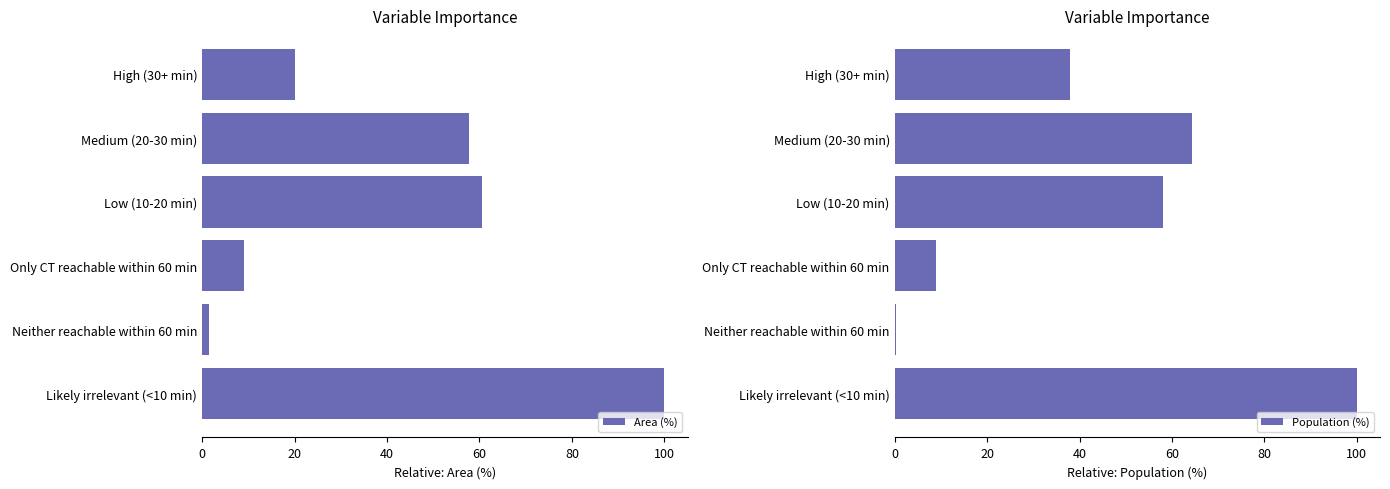

Reading left to right, what are all the values shown in this chart?

Area (%): 20.1	57.7	60.4	9.0	1.5	100.0
Population (%): 38.0	64.4	58.0	8.9	0.3	100.0